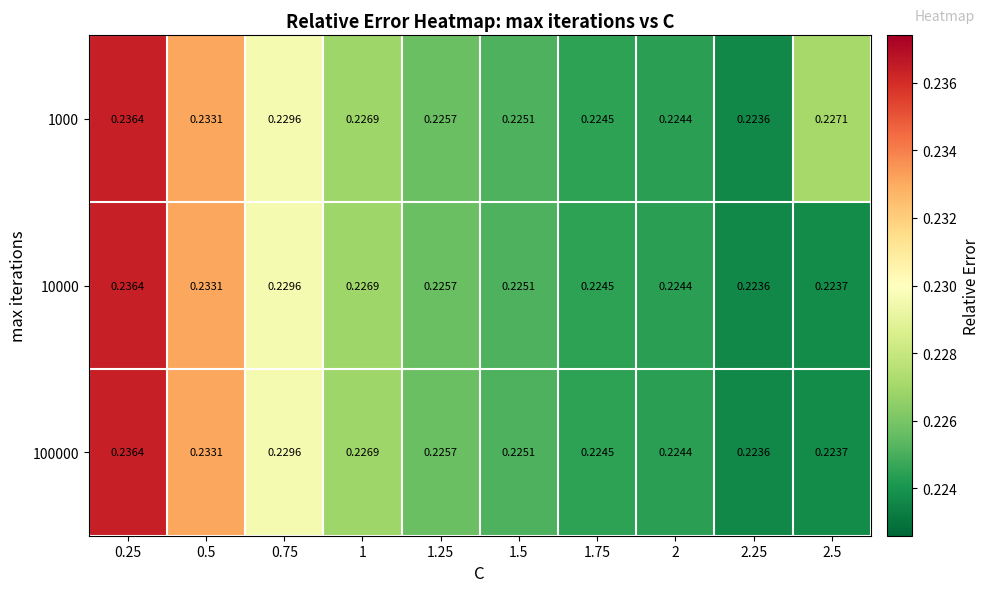

What is the total value across all series at 0.25?

0.7